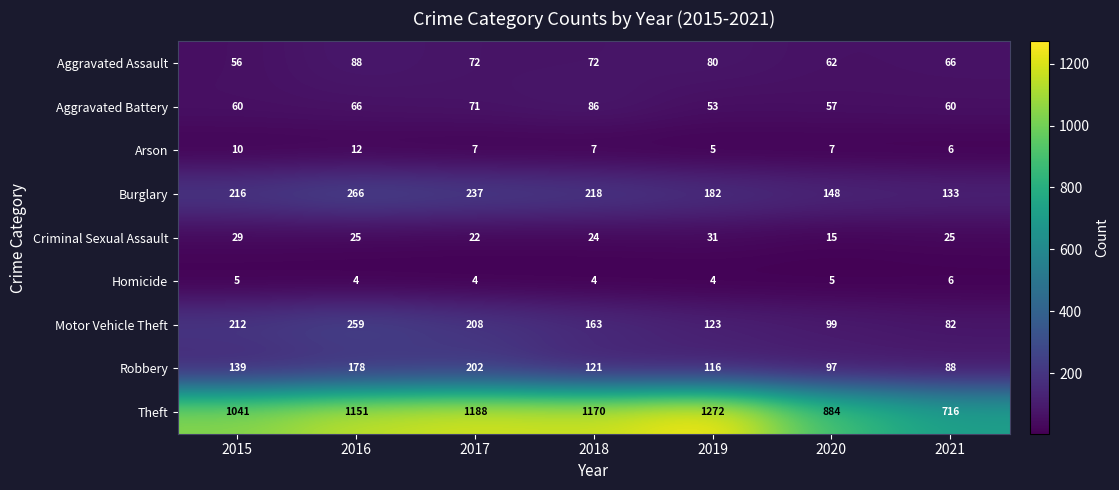

At which label is Theft closest to 994?

2015